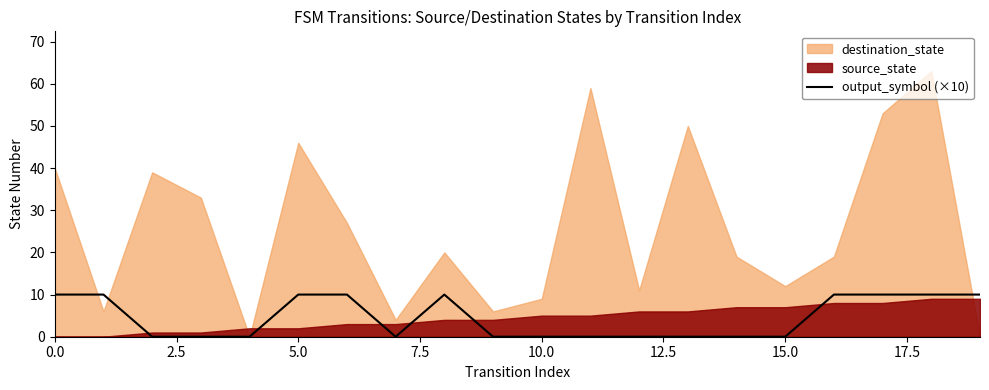

What is the average value?

4